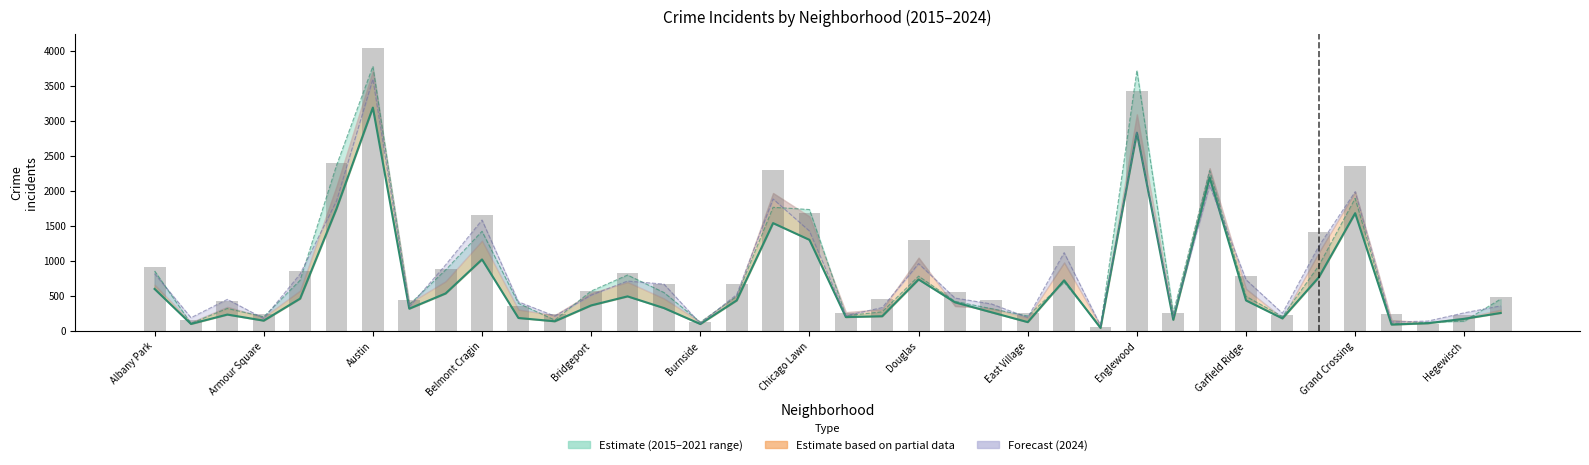

Are the bars horizontal?

No